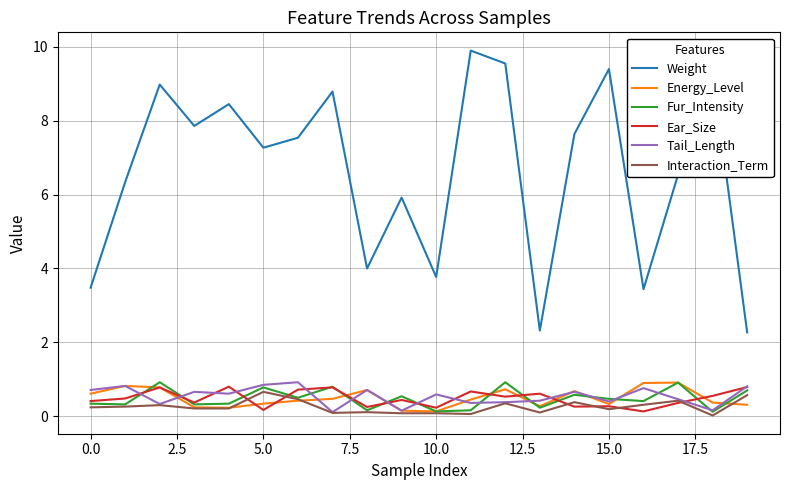

Which series has the largest total across all categories?

Weight